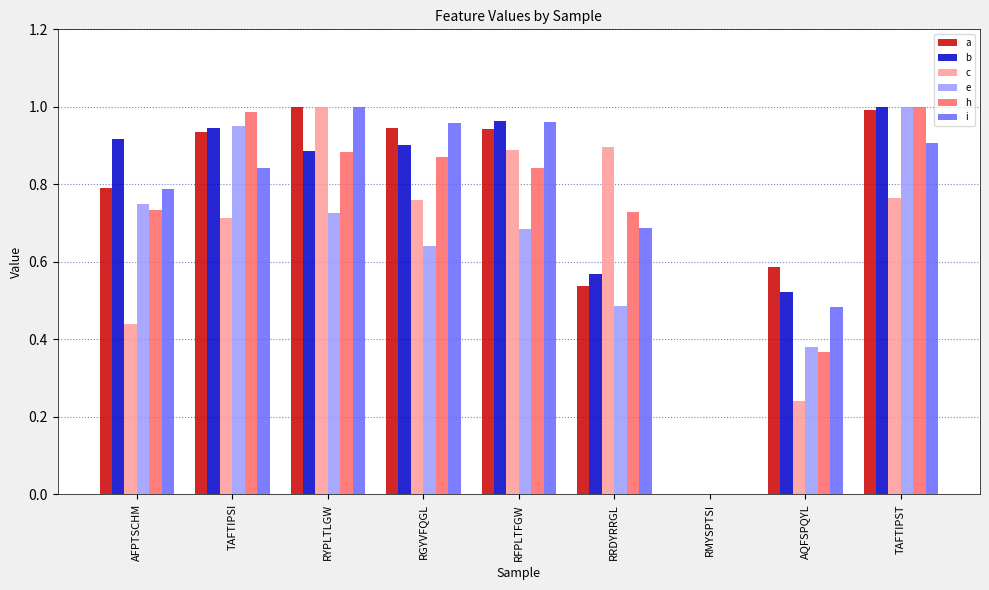

What is the total value across all series at TAFTIPSI?

5.4